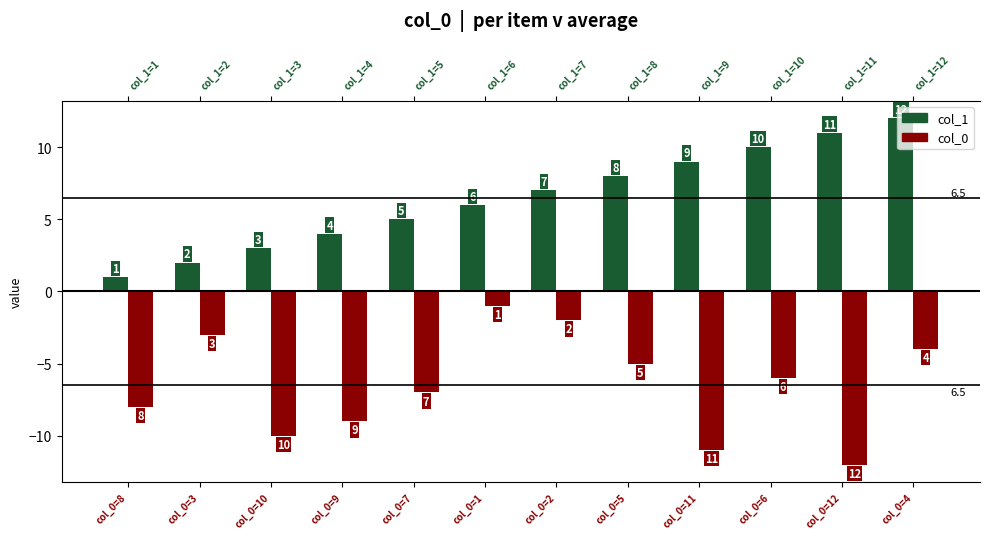

At which category is the sum across all series the highest?

col_0=4